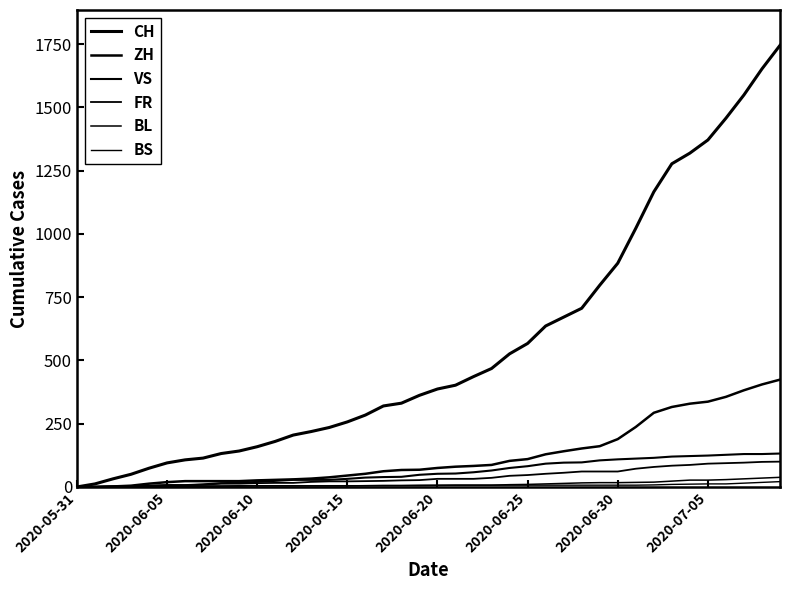

What is the difference between the second highest and second lowest values in the BS series?

18